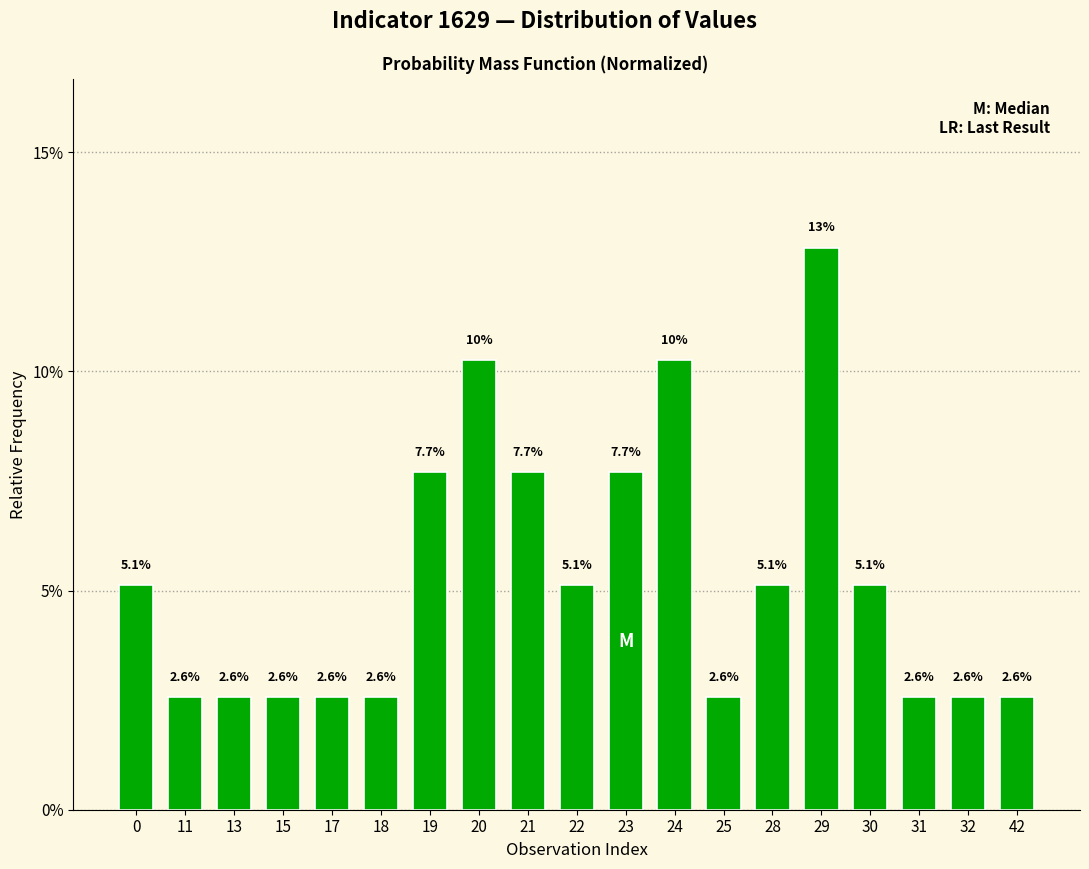

The value at 28 is 5.1. True or false?

True